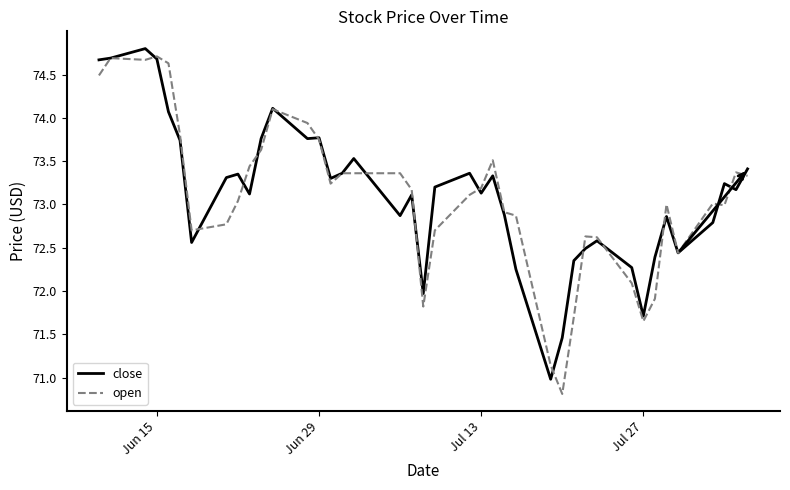

Which series has the widest spread of values?

open